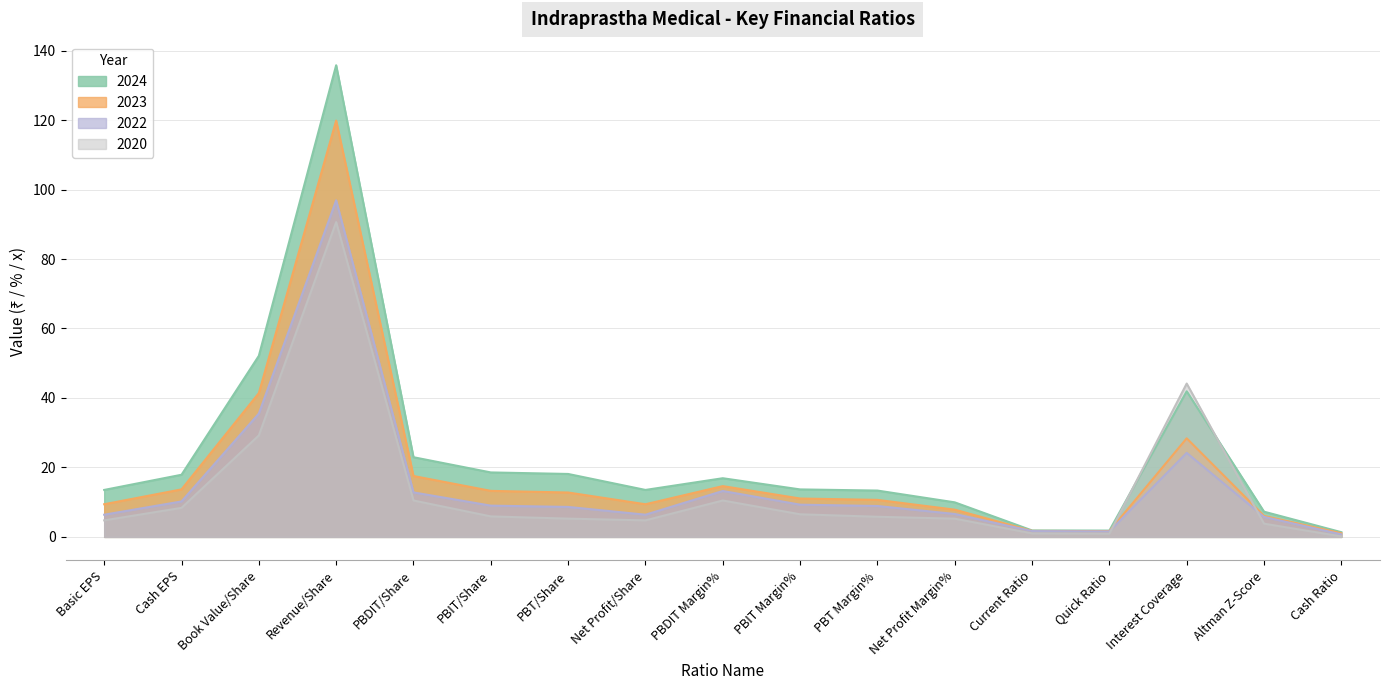

Where is the first local minimum for 2020?

Net Profit/Share